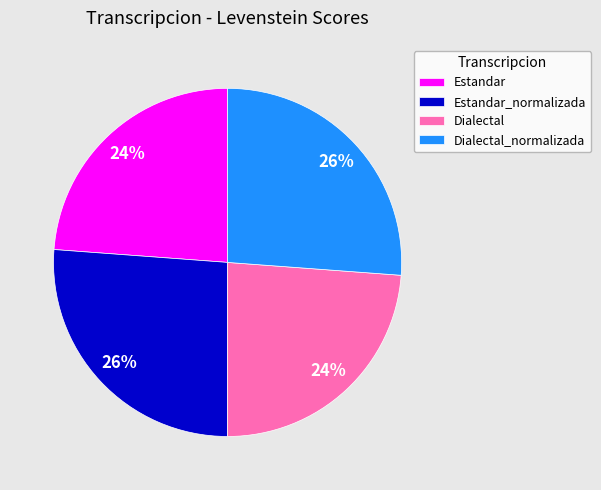

Between Estandar and Estandar_normalizada, which is larger?

Estandar_normalizada